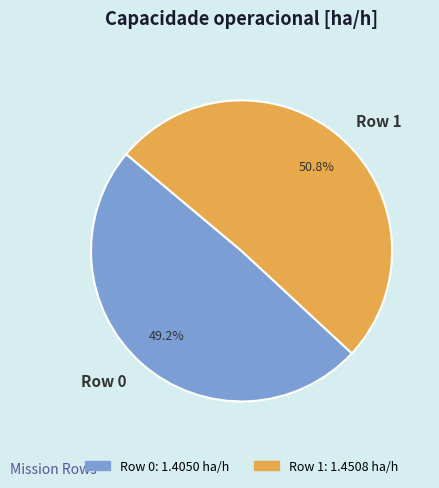

To the nearest percent, what is the combined percentage of Row 0 and Row 1?

100%